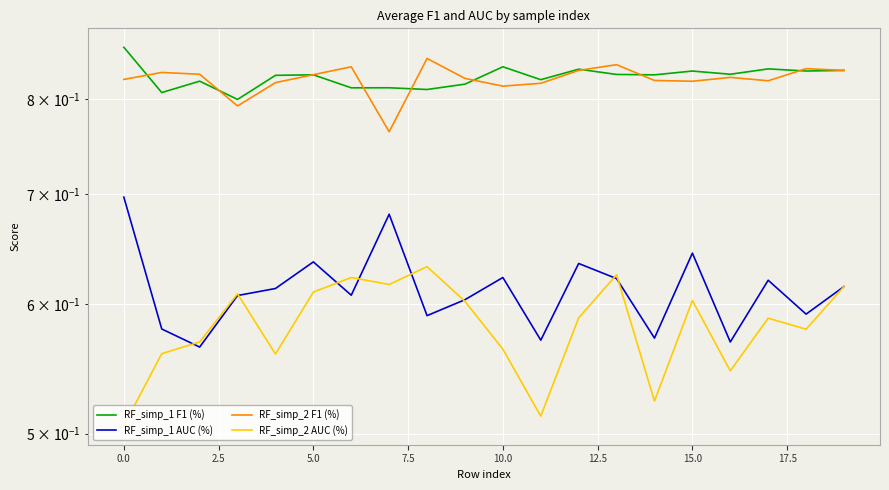

How many interior local peaks does the RF_simp_1 F1 (%) series have?

7